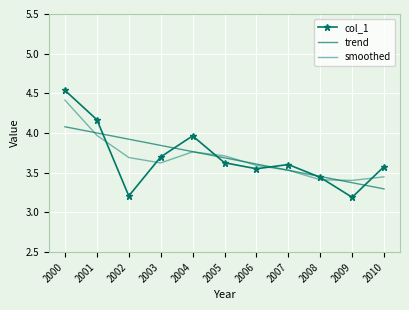

Count the number of data series in this chart.

3